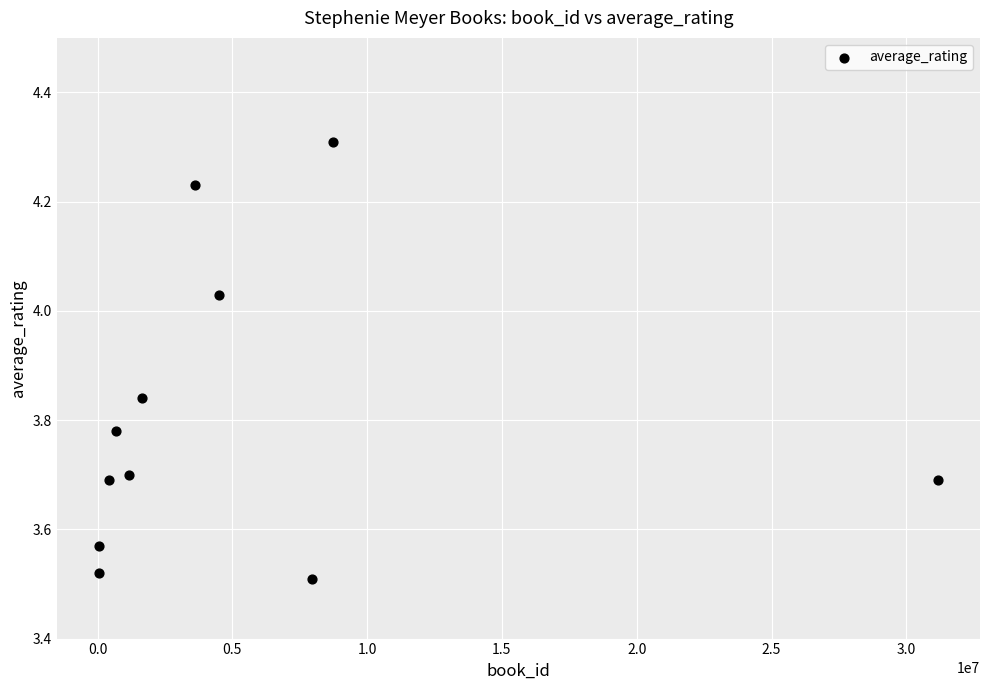

What is the range of Y values (max minus min)?

0.8